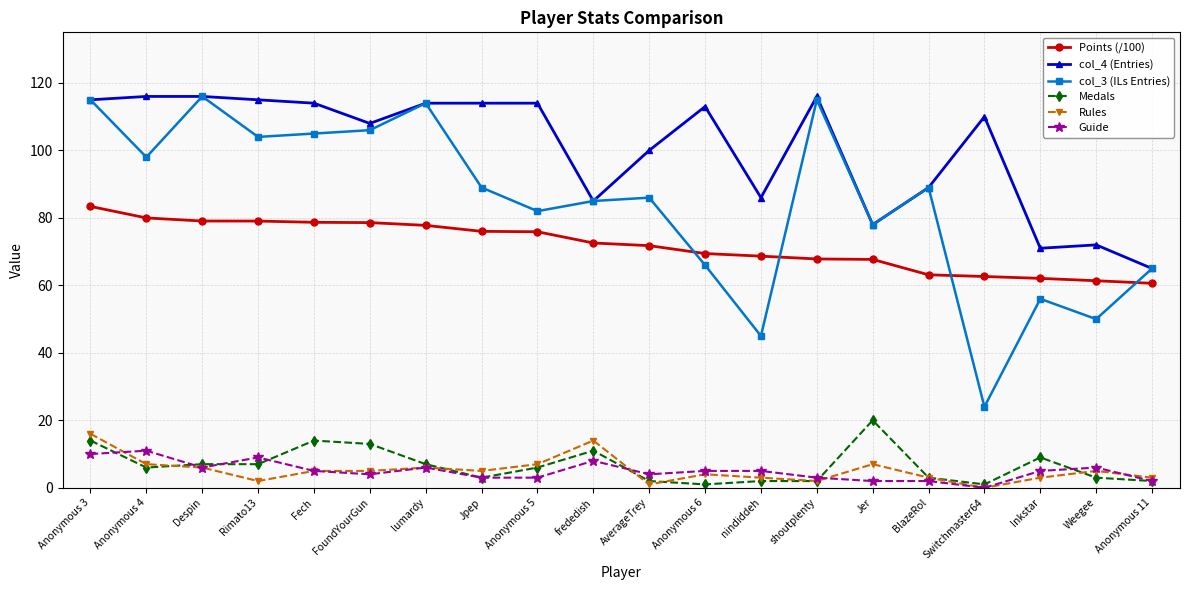

Between lumardy and AverageTrey, which series saw the biggest shift?

col_3 (ILs Entries)